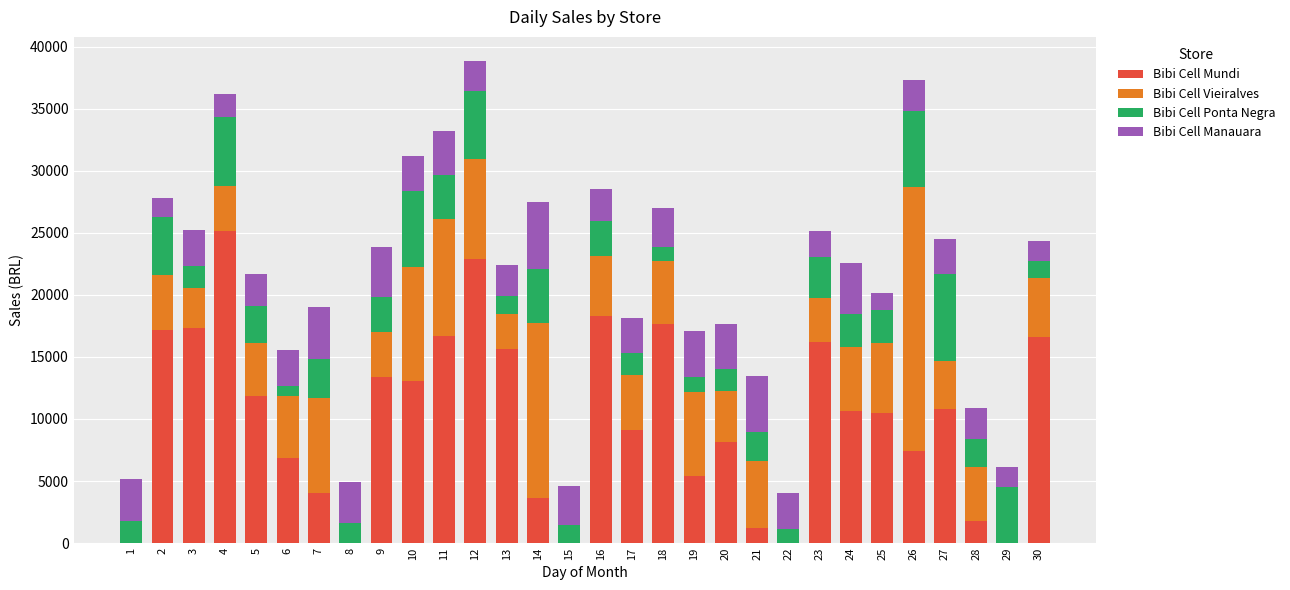

Are the bars grouped side by side (vs. stacked)?

No